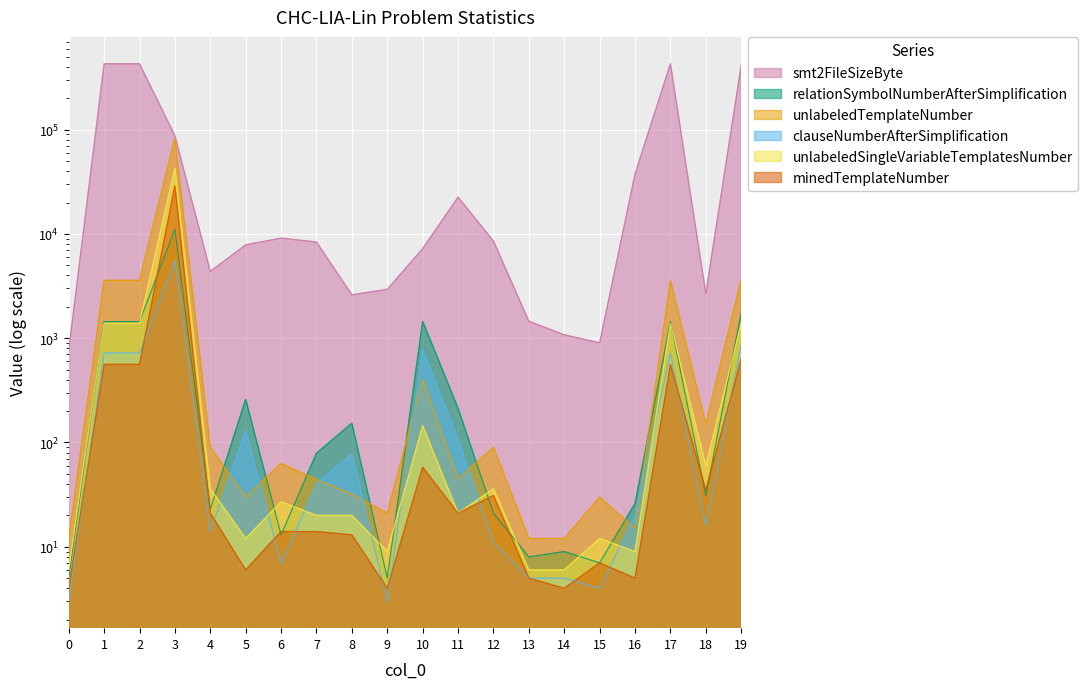

Where does the relationSymbolNumberAfterSimplification series first go above 79?

1